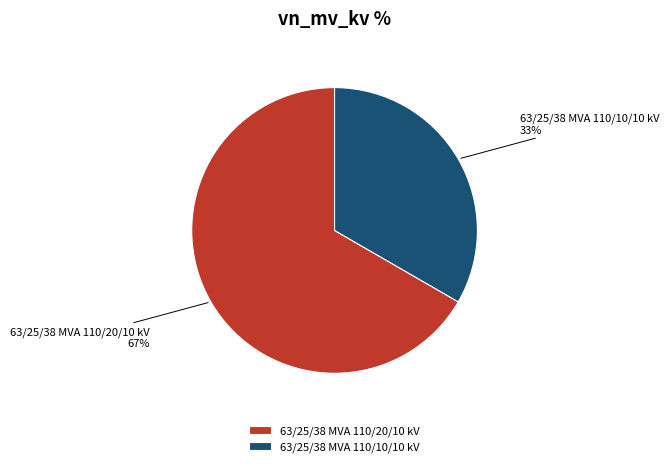

Count the number of slices in the pie.

2